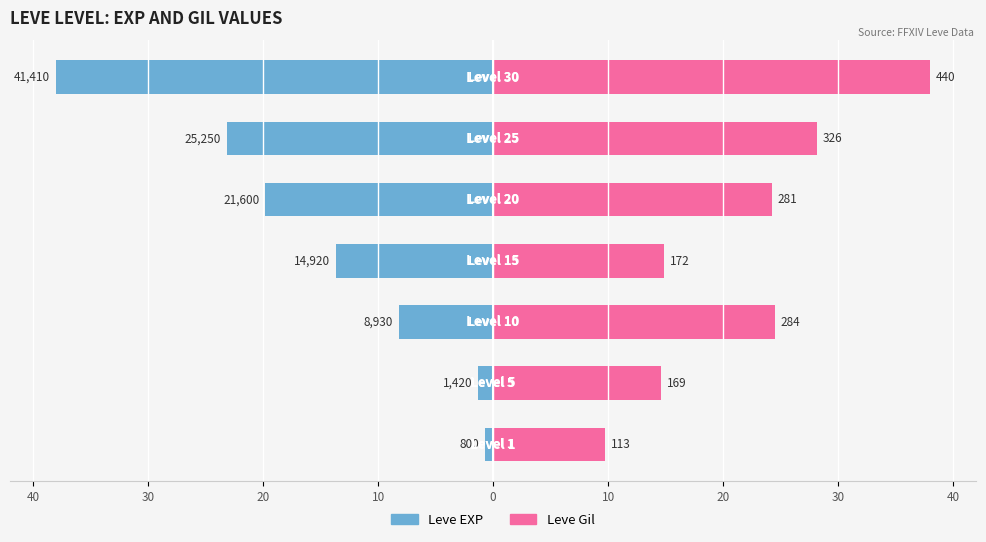

At 20, list the series in order from largest to smallest.

Leve Gil, Leve EXP